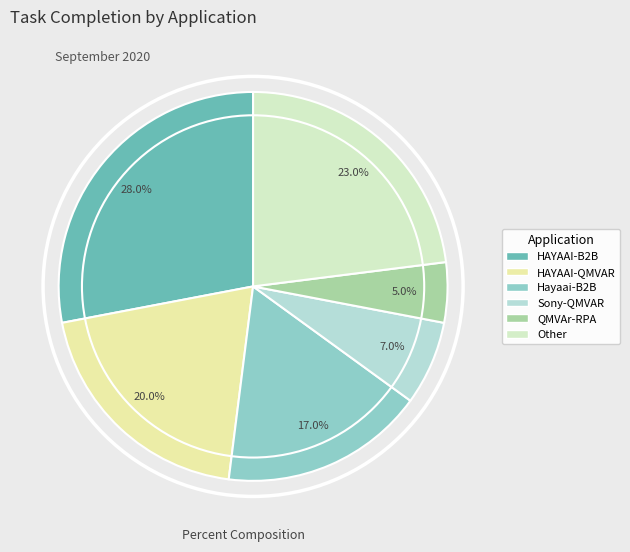

To the nearest percent, what is the difference between the largest and smallest slice percentages?

23%